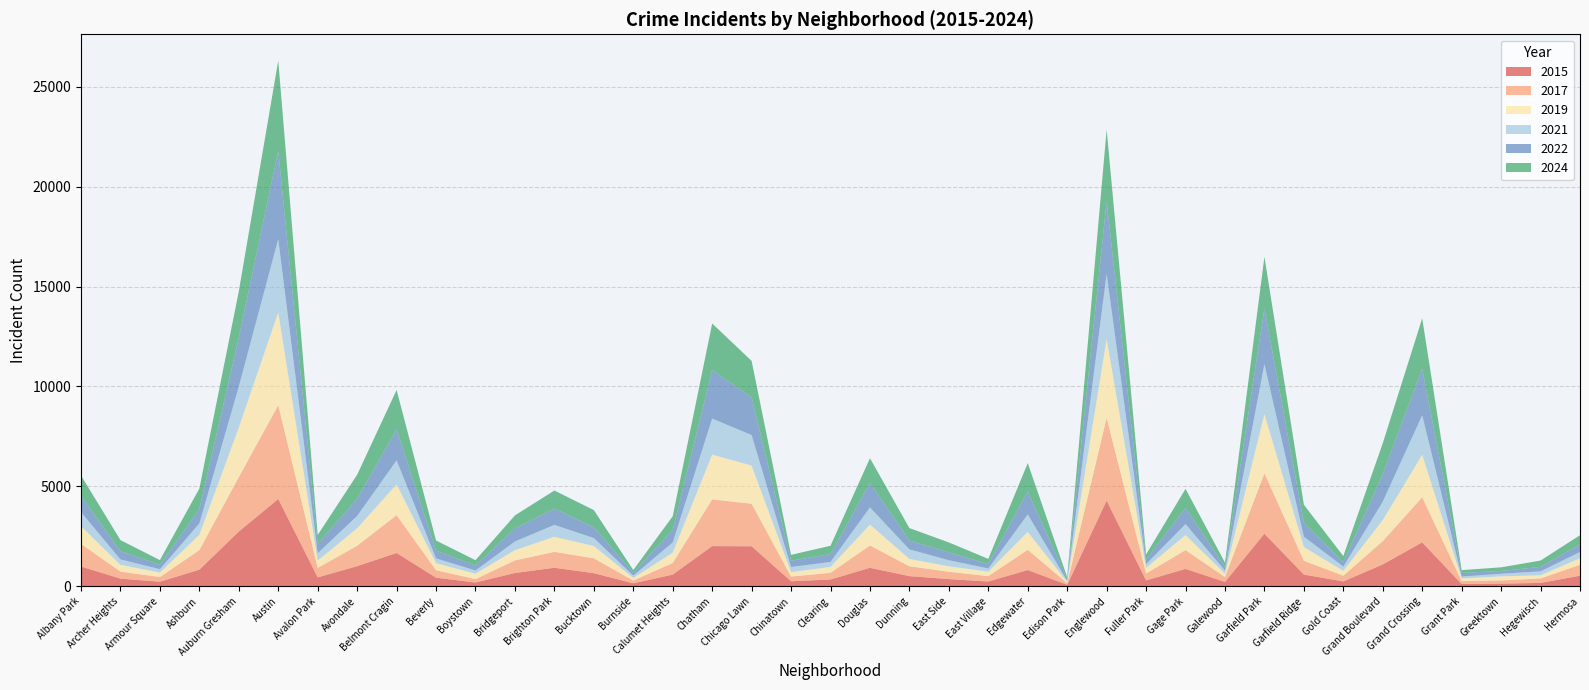

Reading right to left, list all the values displayed in this chart.

2017: 547	225	159	145	2258	1166	287	690	3029	242	940	343	4148	78	1014	269	368	493	1117	334	234	2129	2340	580	137	743	796	628	172	373	1891	1022	473	4695	2727	979	234	353	1129
2021: 313	198	130	98	1979	923	216	517	2501	158	555	185	3260	54	876	157	307	478	861	251	256	1530	1805	513	116	399	599	434	162	241	1199	619	369	3673	2054	572	169	273	705
2019: 327	158	203	129	2126	1054	244	688	2960	167	751	286	3942	67	894	228	270	367	1046	294	225	1909	2240	519	132	616	753	515	269	352	1545	875	366	4643	2478	769	224	336	888
2022: 386	221	141	180	2333	1377	216	701	2789	191	798	241	3640	92	1147	225	391	445	1233	393	313	1887	2424	629	150	539	814	656	249	383	1552	853	475	4418	2449	717	226	407	807
2024: 455	319	181	144	2517	1548	307	900	2582	209	963	247	3586	90	1423	256	499	622	1229	417	294	1824	2335	681	129	862	905	650	267	511	1972	1208	441	4516	2323	1027	229	560	1027
2015: 526	163	131	110	2195	1091	239	583	2629	215	866	291	4286	71	810	234	356	505	921	336	247	1999	2007	581	145	652	923	663	184	427	1664	1003	442	4367	2737	827	225	379	986